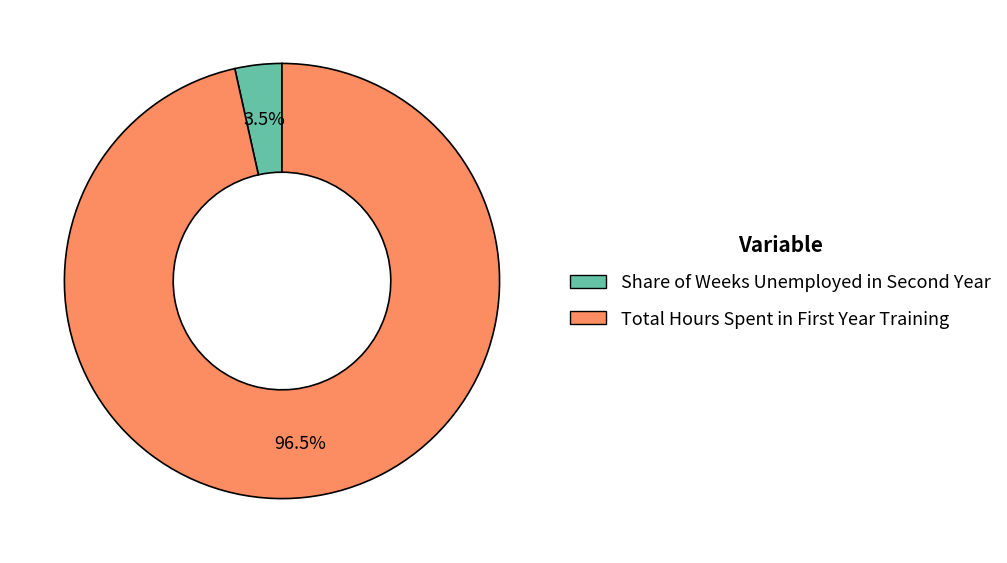

Rank the categories by value from highest to lowest.

Total Hours Spent in First Year Training, Share of Weeks Unemployed in Second Year